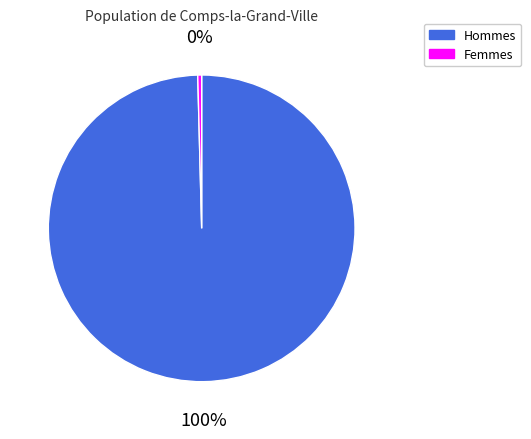

To the nearest percent, what percentage of the pie is Hommes?

100%